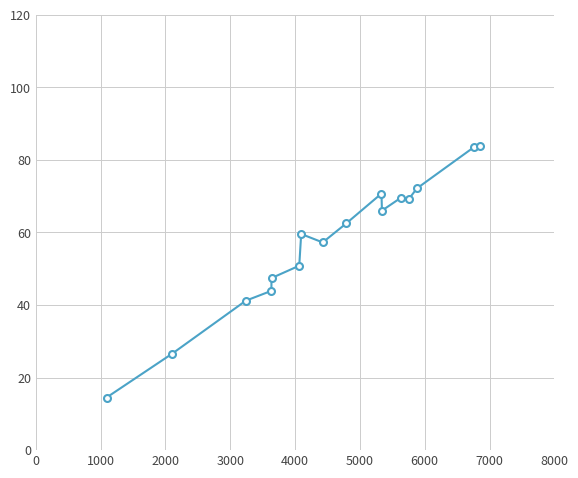

What is the value of the 4th point from the left?

43.9